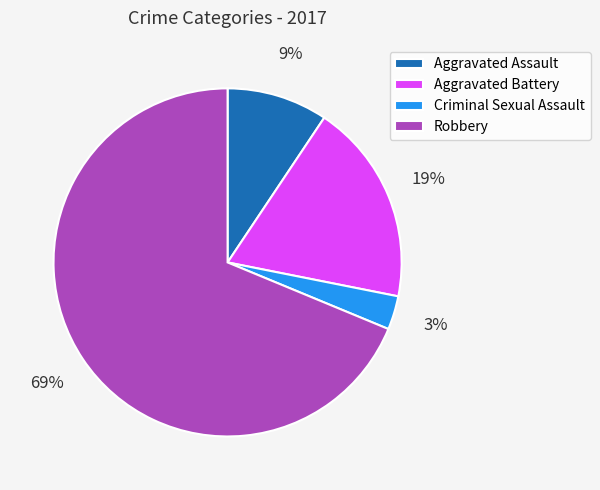

What is the ratio of the value at Aggravated Assault to the value at Aggravated Battery?

0.5